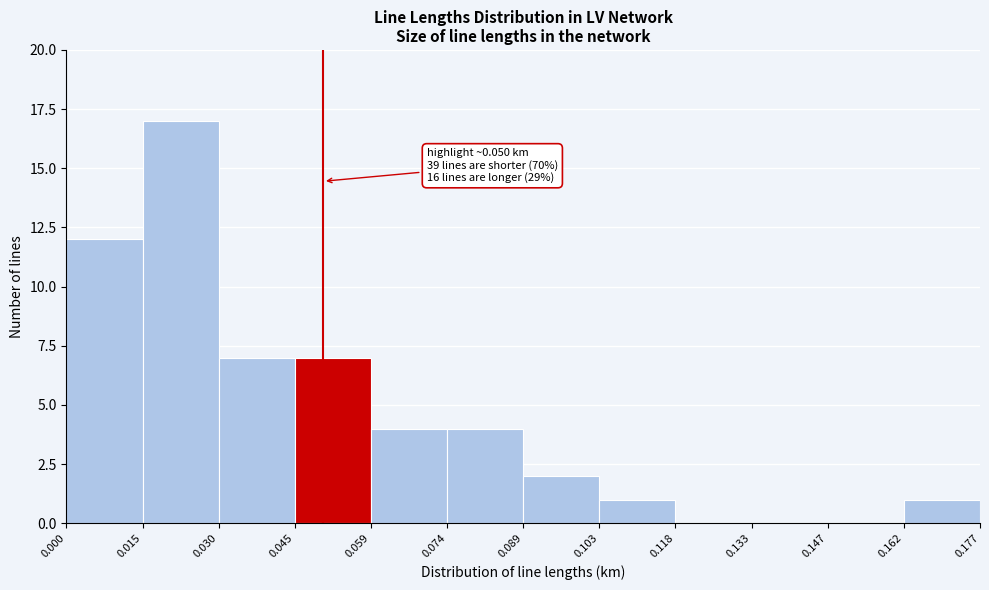

Over which range of the x-axis is the bar tallest?

0.015 to 0.030